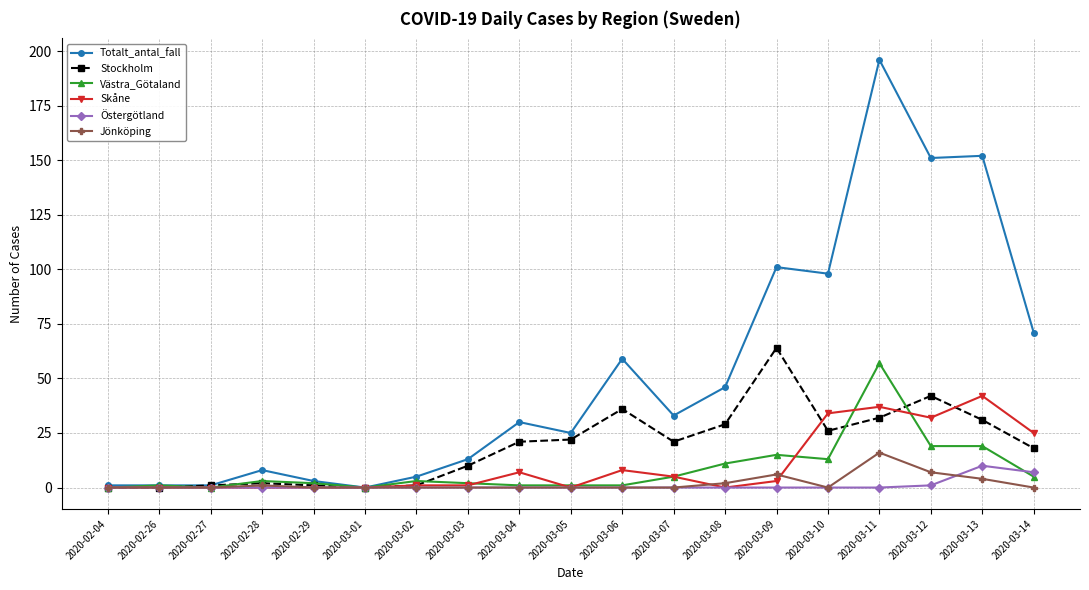

Does the chart display data point markers on the line(s)?

Yes